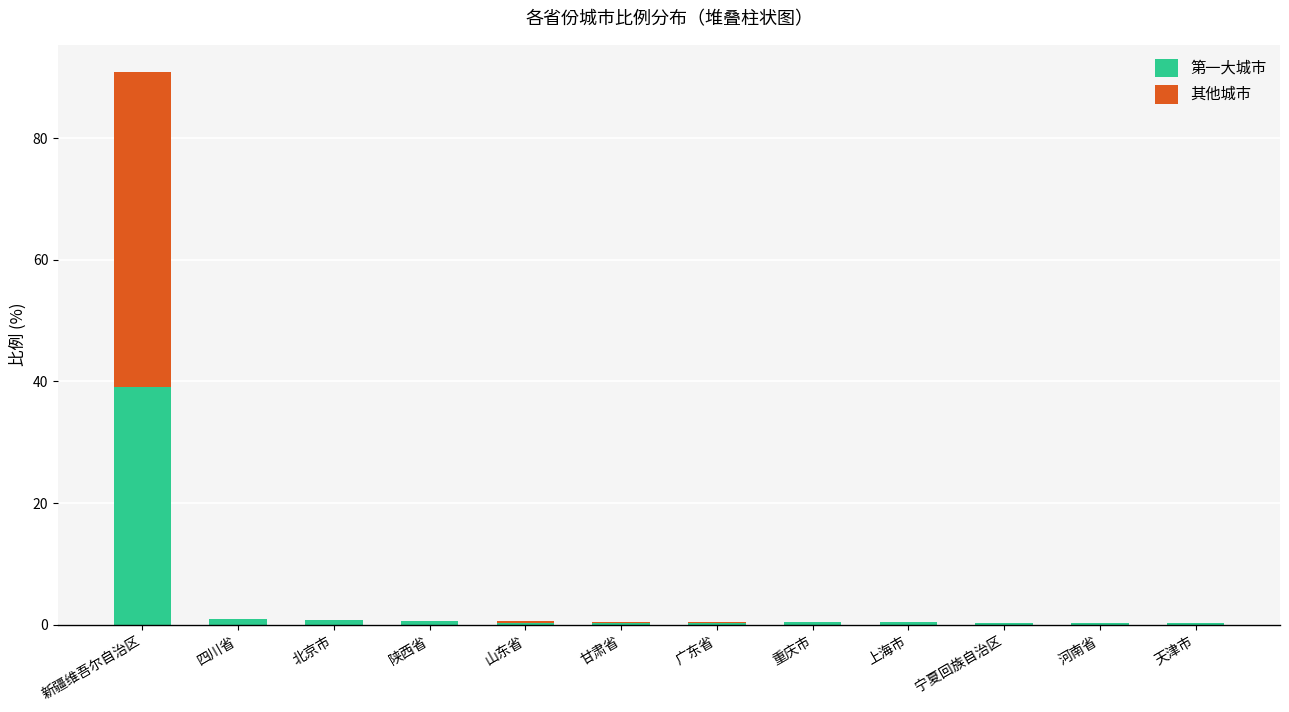

What are all the series names shown in the legend?

第一大城市, 其他城市